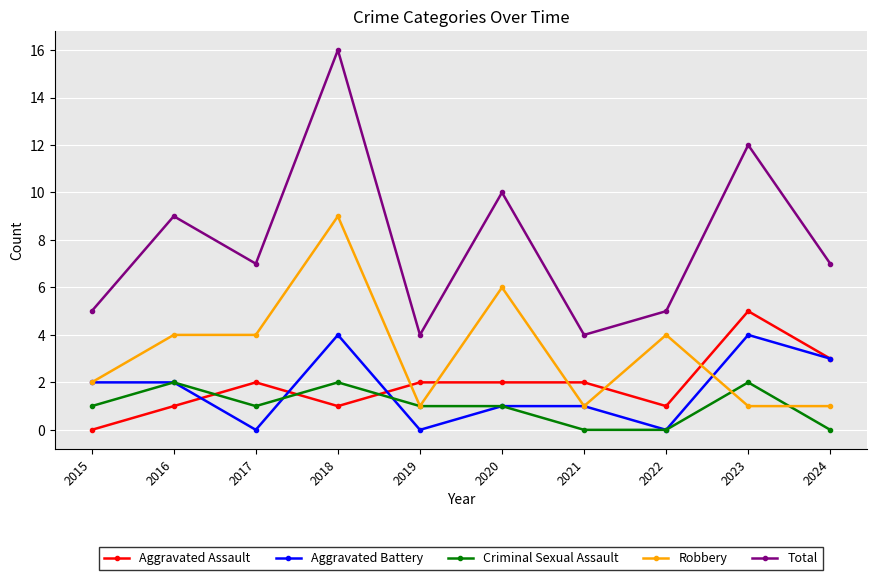

Reading left to right, list all the values displayed in this chart.

Aggravated Assault: 0	1	2	1	2	2	2	1	5	3
Aggravated Battery: 2	2	0	4	0	1	1	0	4	3
Criminal Sexual Assault: 1	2	1	2	1	1	0	0	2	0
Robbery: 2	4	4	9	1	6	1	4	1	1
Total: 5	9	7	16	4	10	4	5	12	7